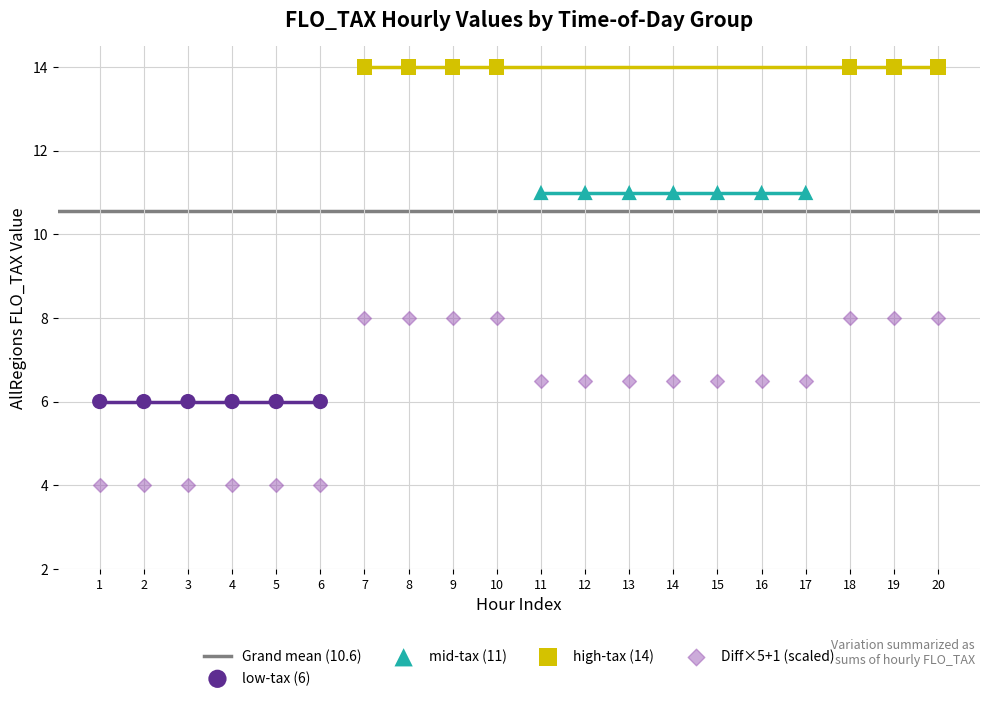

Which series contains the lowest Y value?

Diff×5+1 (scaled)